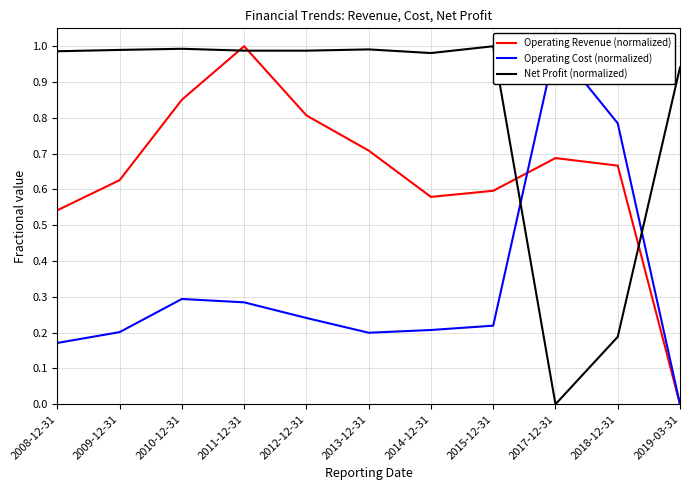

True or false: Operating Revenue (normalized) has more than 0 interior local peaks.

True